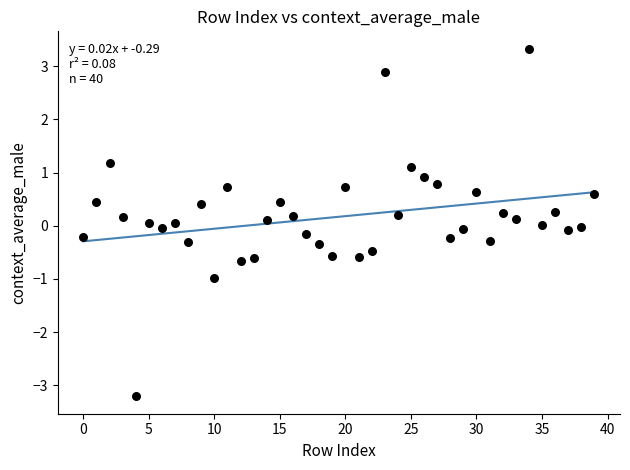

What is the range of Y values (max minus min)?

6.5